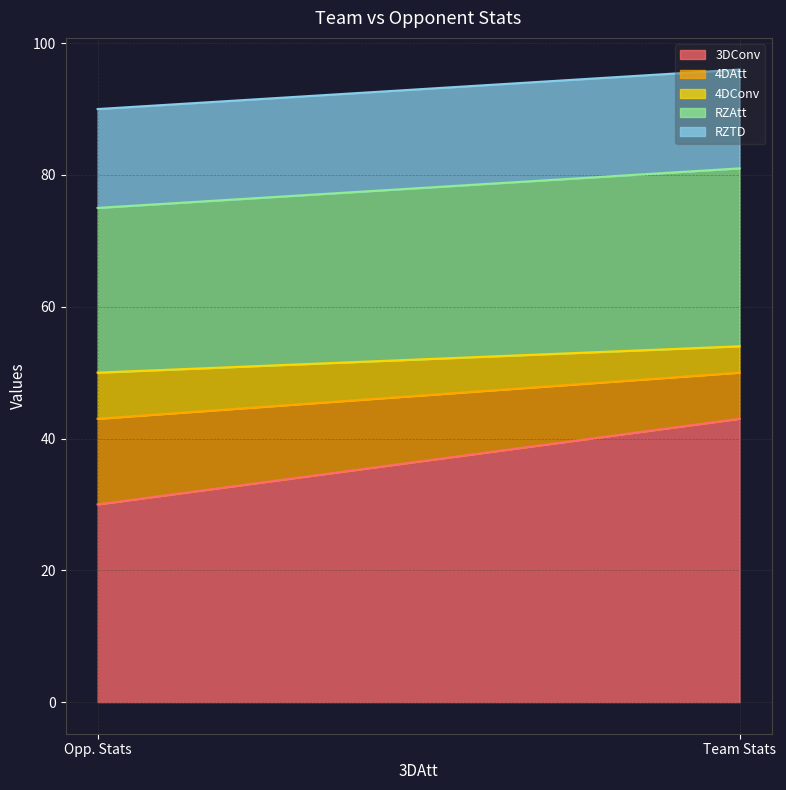

Reading left to right, list the values for the 3DConv series.

30	43